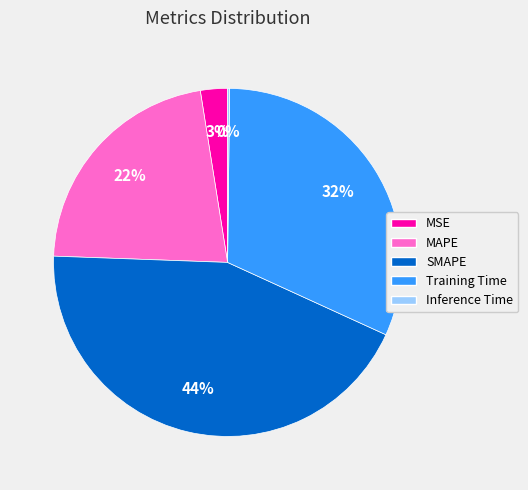

Which slice is the largest?

SMAPE